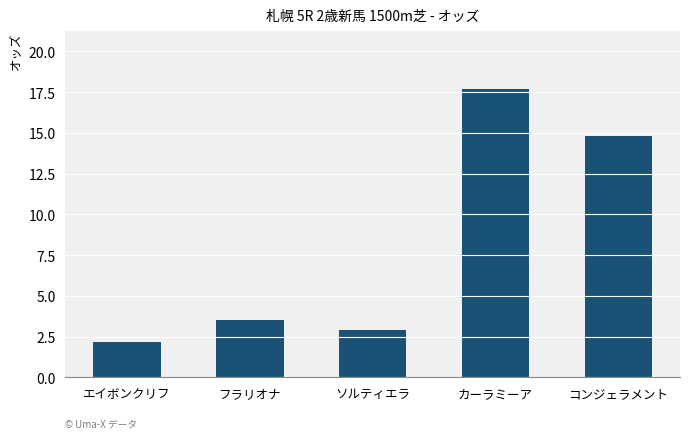

What is the sum of the values at コンジェラメント and エイボンクリフ?

17.0